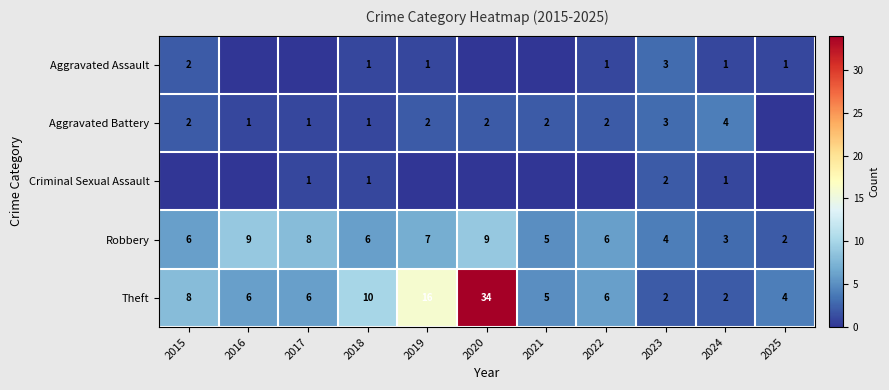

How many data points in Aggravated Battery are less than 2?

4